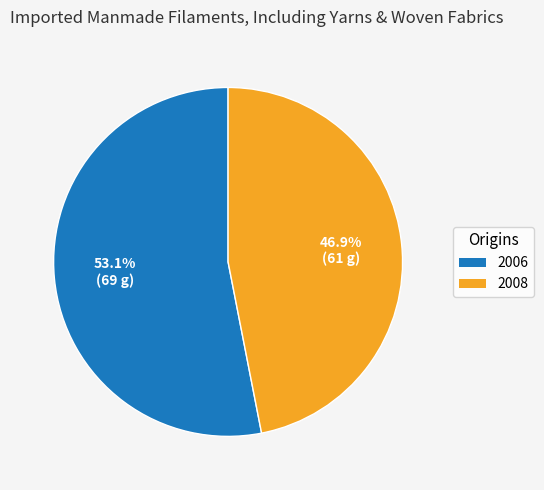

To the nearest percent, what portion does 2008 represent?

47%